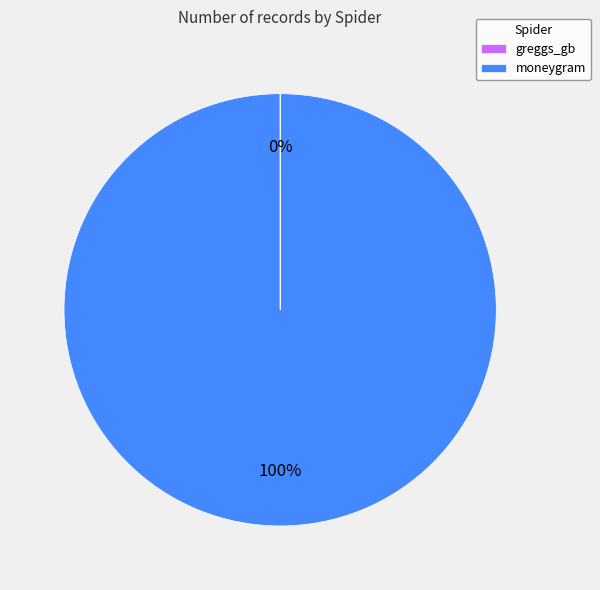

To the nearest percent, what is the average slice percentage?

50%